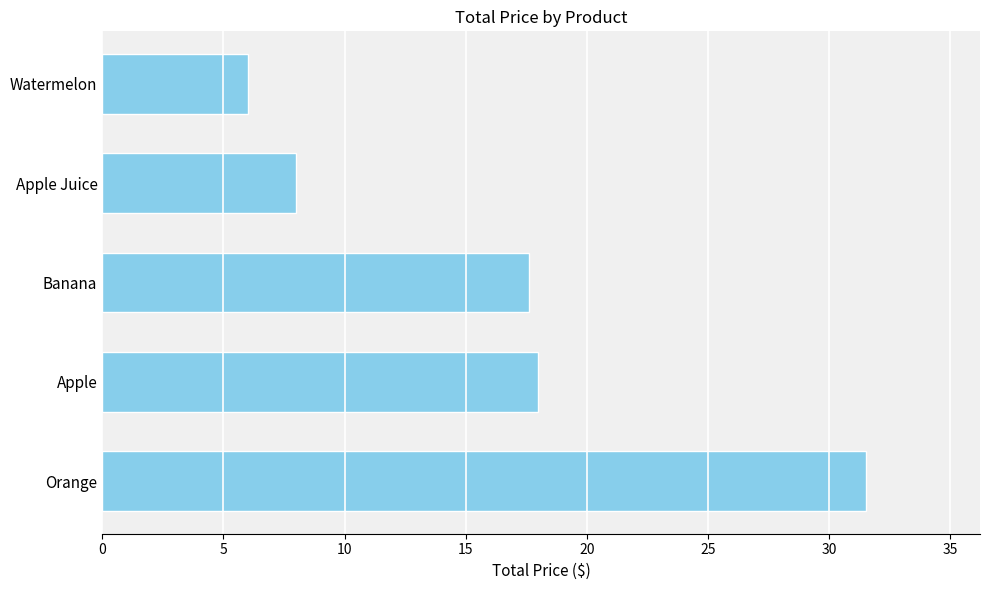

Which has a higher value, Apple Juice or Apple?

Apple